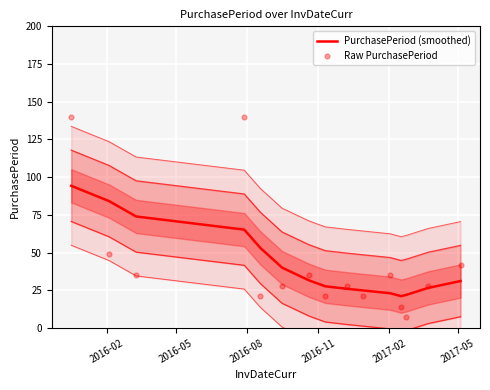

What are all the series names shown in the legend?

PurchasePeriod (smoothed), Raw PurchasePeriod